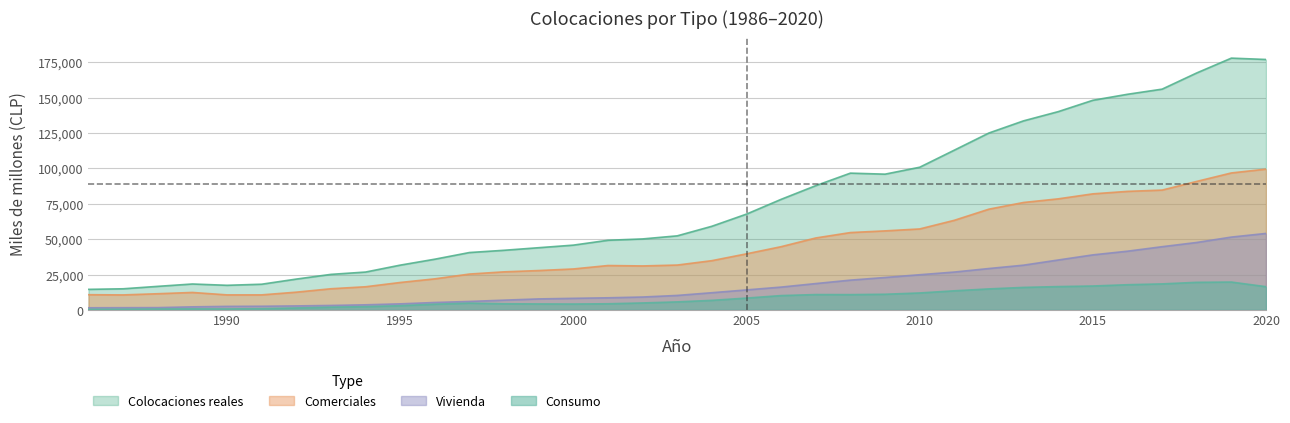

Where is Colocaciones reales nearest to the value 96241?

2009